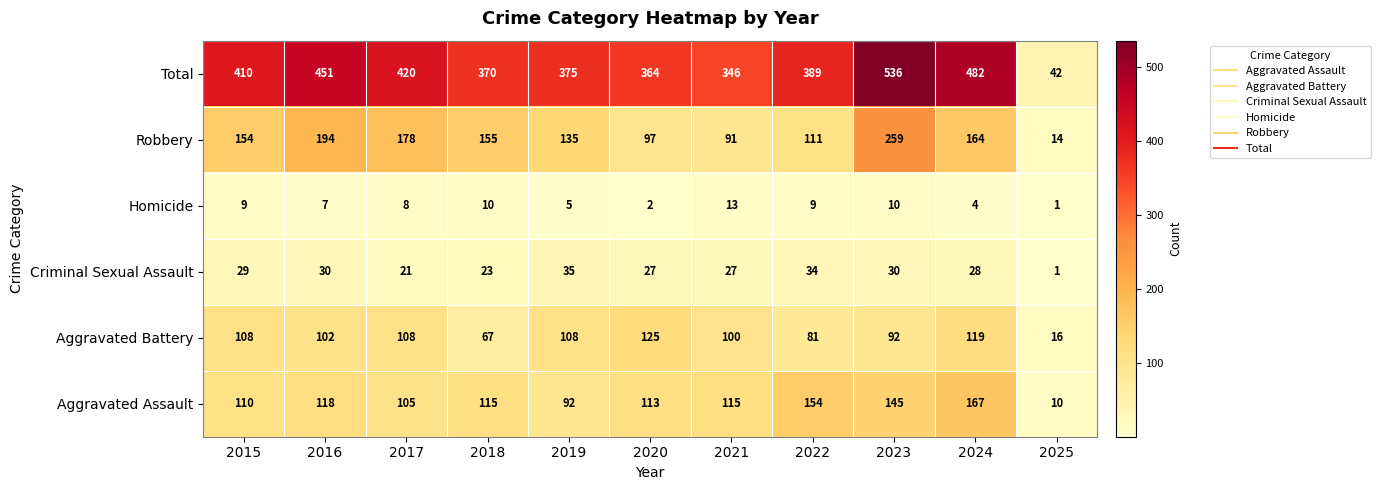

How many data points in Criminal Sexual Assault are less than 28?

5